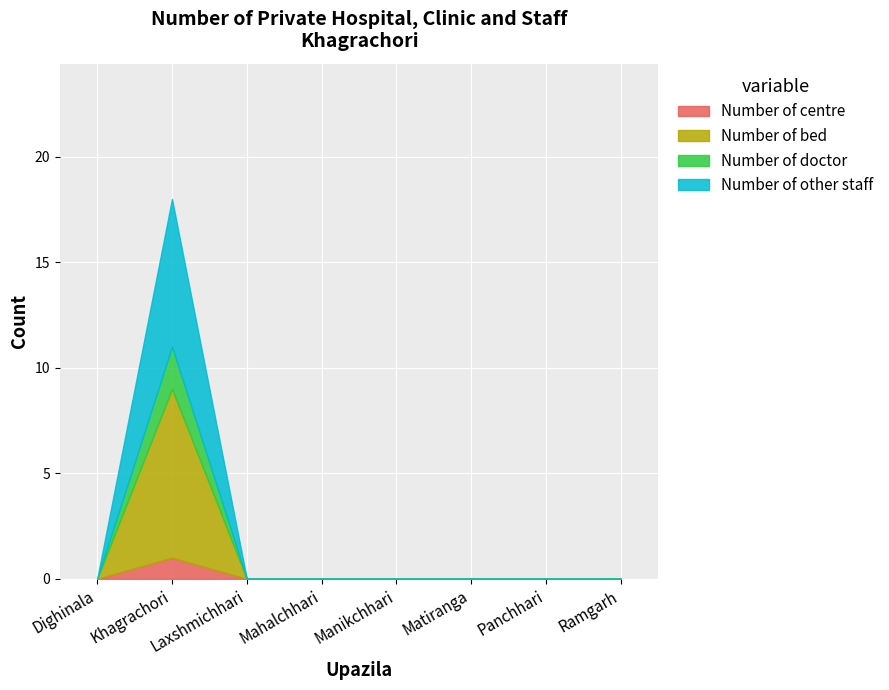

What are all the series names shown in the legend?

Number of centre, Number of bed, Number of doctor, Number of other staff